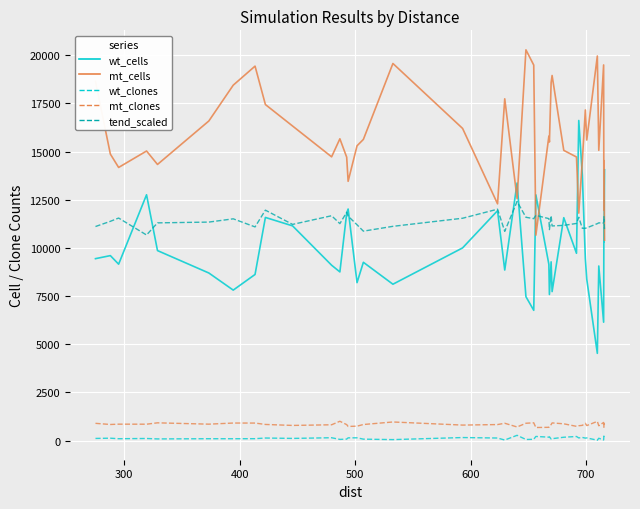

Which series has the largest total across all categories?

mt_cells